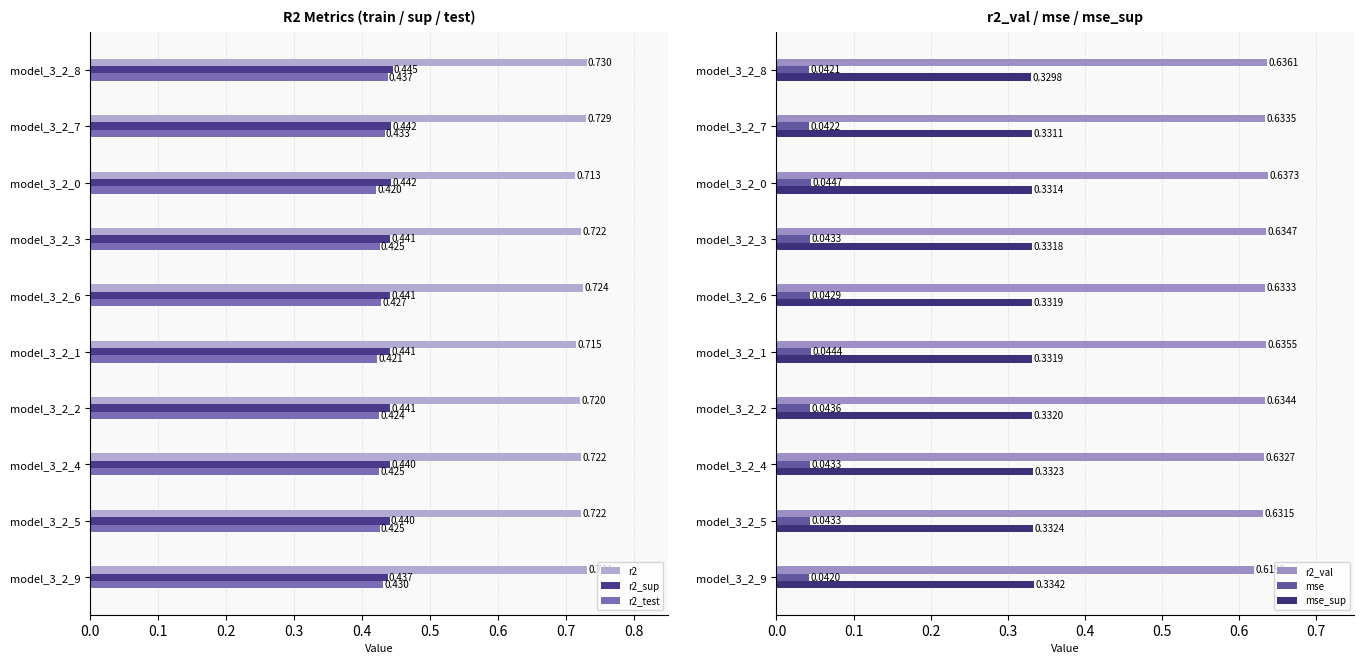

How many bars are there in total?

60